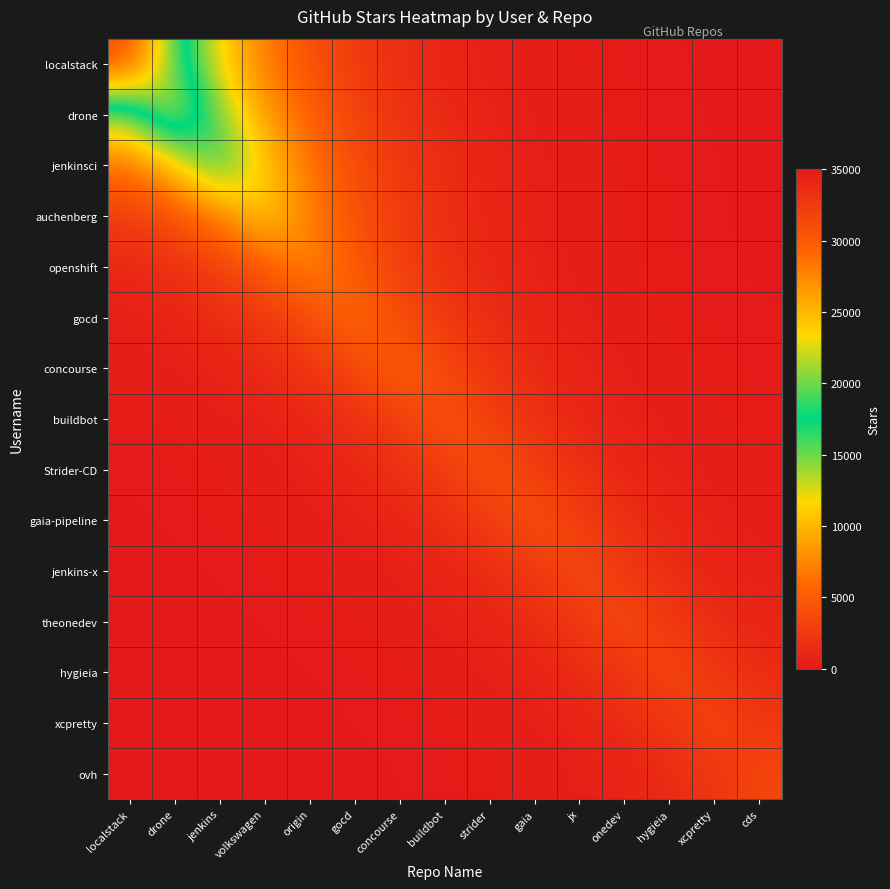

Reading left to right, what are all the values shown in this chart?

localstack: localstack=31100.0	drone=18863.1	jenkins=11441.1	volkswagen=6939.3	origin=4208.9	gocd=2552.8	concourse=1548.4	buildbot=939.1	strider=569.6	gaia=345.5	jx=209.6	onedev=127.1	hygieia=77.1	xcpretty=46.8	cds=28.4
drone: localstack=14253.5	drone=23500.0	jenkins=14253.5	volkswagen=8645.2	origin=5243.6	gocd=3180.4	concourse=1929.0	buildbot=1170.0	strider=709.6	gaia=430.4	jx=261.1	onedev=158.3	hygieia=96.0	xcpretty=58.3	cds=35.3
jenkinsci: localstack=6474.7	drone=10674.9	jenkins=17600.0	volkswagen=10674.9	origin=6474.7	gocd=3927.1	concourse=2381.9	buildbot=1444.7	strider=876.3	gaia=531.5	jx=322.4	onedev=195.5	hygieia=118.6	xcpretty=71.9	cds=43.6
auchenberg: localstack=2566.0	drone=4230.6	jenkins=6975.1	volkswagen=11500.0	origin=6975.1	gocd=4230.6	concourse=2566.0	buildbot=1556.4	strider=944.0	gaia=572.6	jx=347.3	onedev=210.6	hygieia=127.8	xcpretty=77.5	cds=47.0
openshift: localstack=1069.1	drone=1762.7	jenkins=2906.2	volkswagen=4791.6	origin=7900.0	gocd=4791.6	concourse=2906.2	buildbot=1762.7	strider=1069.1	gaia=648.5	jx=393.3	onedev=238.6	hygieia=144.7	xcpretty=87.8	cds=53.2
gocd: localstack=508.9	drone=839.1	jenkins=1383.4	volkswagen=2280.9	origin=3760.5	gocd=6200.0	concourse=3760.5	buildbot=2280.9	strider=1383.4	gaia=839.1	jx=508.9	onedev=308.7	hygieia=187.2	xcpretty=113.6	cds=68.9
concourse: localstack=283.8	drone=467.9	jenkins=771.4	volkswagen=1271.8	origin=2096.9	gocd=3457.2	concourse=5700.0	buildbot=3457.2	strider=2096.9	gaia=1271.8	jx=771.4	onedev=467.9	hygieia=283.8	xcpretty=172.1	cds=104.4
buildbot: localstack=138.9	drone=229.0	jenkins=377.6	volkswagen=622.5	origin=1026.4	gocd=1692.2	concourse=2790.0	buildbot=4600.0	strider=2790.0	gaia=1692.2	jx=1026.4	onedev=622.5	hygieia=377.6	xcpretty=229.0	cds=138.9
Strider-CD: localstack=82.4	drone=135.9	jenkins=224.0	volkswagen=369.4	origin=609.0	gocd=1004.1	concourse=1655.5	buildbot=2729.4	strider=4500.0	gaia=2729.4	jx=1655.5	onedev=1004.1	hygieia=609.0	xcpretty=369.4	cds=224.0
gaia-pipeline: localstack=48.9	drone=80.6	jenkins=132.9	volkswagen=219.1	origin=361.2	gocd=595.5	concourse=981.8	buildbot=1618.7	strider=2668.7	gaia=4400.0	jx=2668.7	onedev=1618.7	hygieia=981.8	xcpretty=595.5	cds=361.2
jenkins-x: localstack=26.3	drone=43.3	jenkins=71.4	volkswagen=117.8	origin=194.2	gocd=320.1	concourse=527.8	buildbot=870.2	strider=1434.7	gaia=2365.5	jx=3900.0	onedev=2365.5	hygieia=1434.7	xcpretty=870.2	cds=527.8
theonedev: localstack=15.9	drone=26.3	jenkins=43.3	volkswagen=71.4	origin=117.8	gocd=194.2	concourse=320.1	buildbot=527.8	strider=870.2	gaia=1434.7	jx=2365.5	onedev=3900.0	hygieia=2365.5	xcpretty=1434.7	cds=870.2
hygieia: localstack=8.9	drone=14.7	jenkins=24.3	volkswagen=40.0	origin=65.9	gocd=108.7	concourse=179.2	buildbot=295.5	strider=487.2	gaia=803.3	jx=1324.4	onedev=2183.5	hygieia=3600.0	xcpretty=2183.5	cds=1324.4
xcpretty: localstack=5.4	drone=8.9	jenkins=14.7	volkswagen=24.3	origin=40.0	gocd=65.9	concourse=108.7	buildbot=179.2	strider=295.5	gaia=487.2	jx=803.3	onedev=1324.4	hygieia=2183.5	xcpretty=3600.0	cds=2183.5
ovh: localstack=3.2	drone=5.3	jenkins=8.7	volkswagen=14.3	origin=23.6	gocd=38.9	concourse=64.1	buildbot=105.7	strider=174.3	gaia=287.3	jx=473.7	onedev=781.0	hygieia=1287.6	xcpretty=2122.9	cds=3500.0